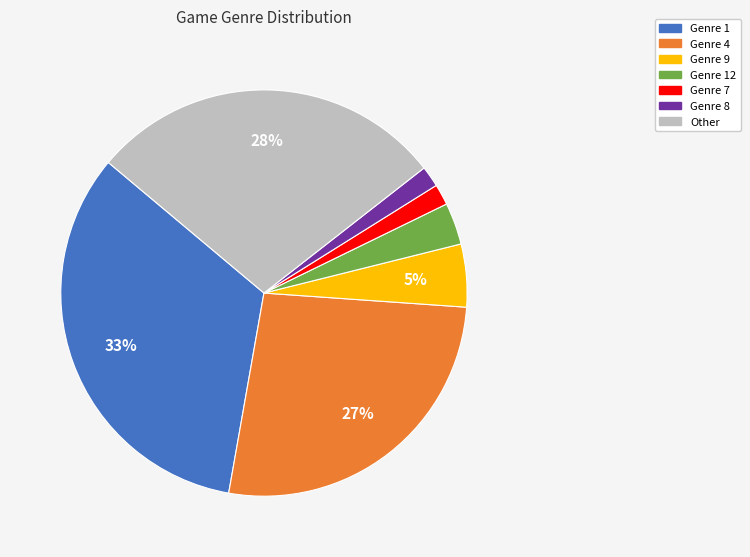

Is Genre 7 the majority of the pie?

No